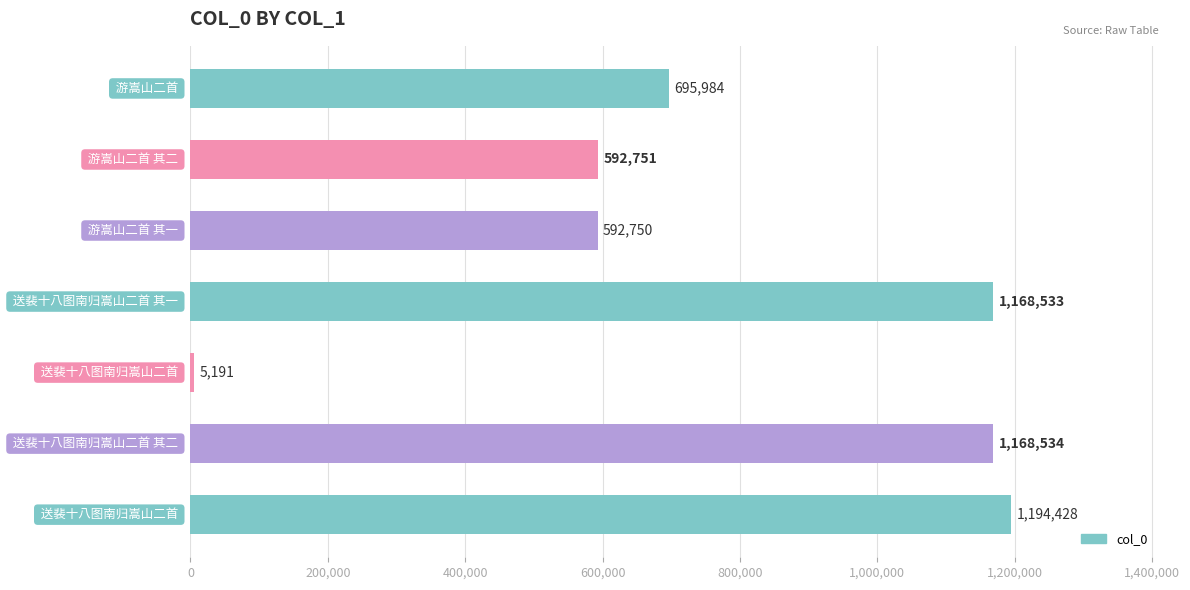

What is the average value?

774024